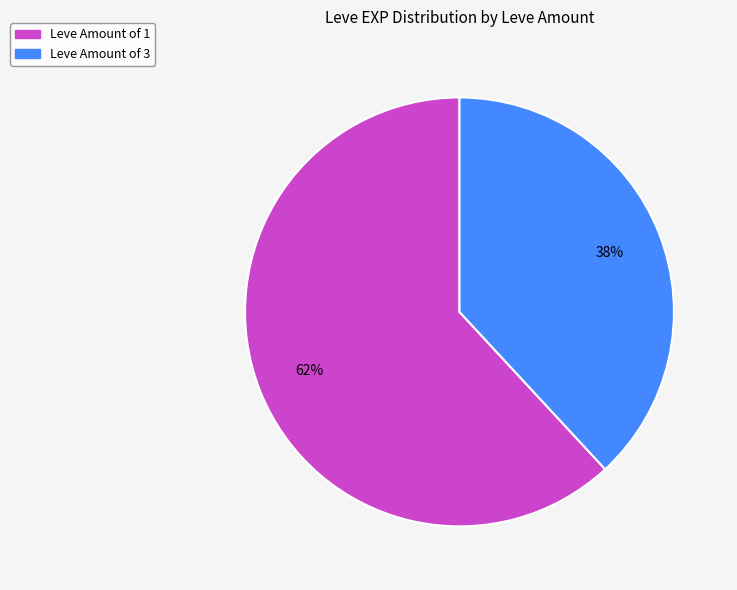

Does any single category account for the majority?

Yes